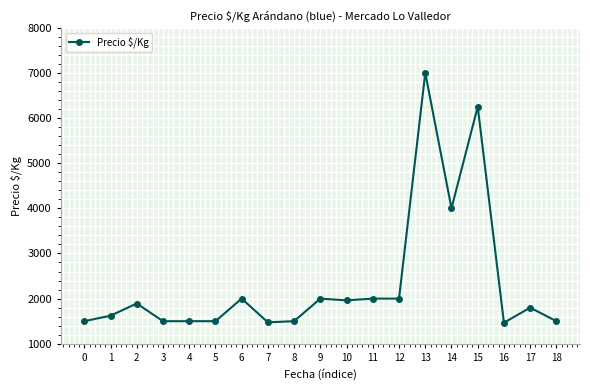

Is it true that the value at 0 is 1500.0?

True